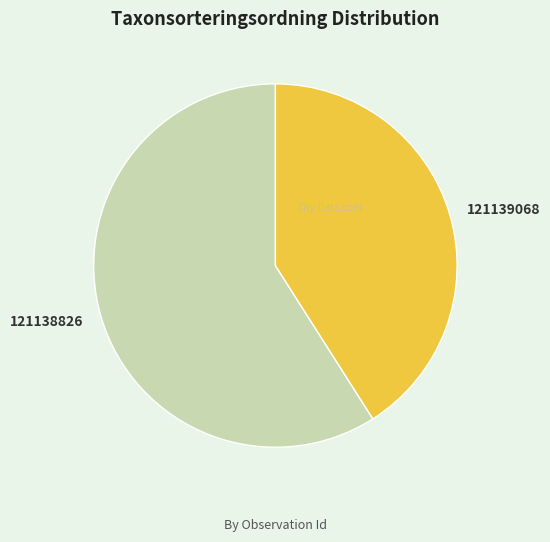

Between 121138826 and 121139068, which is larger?

121138826